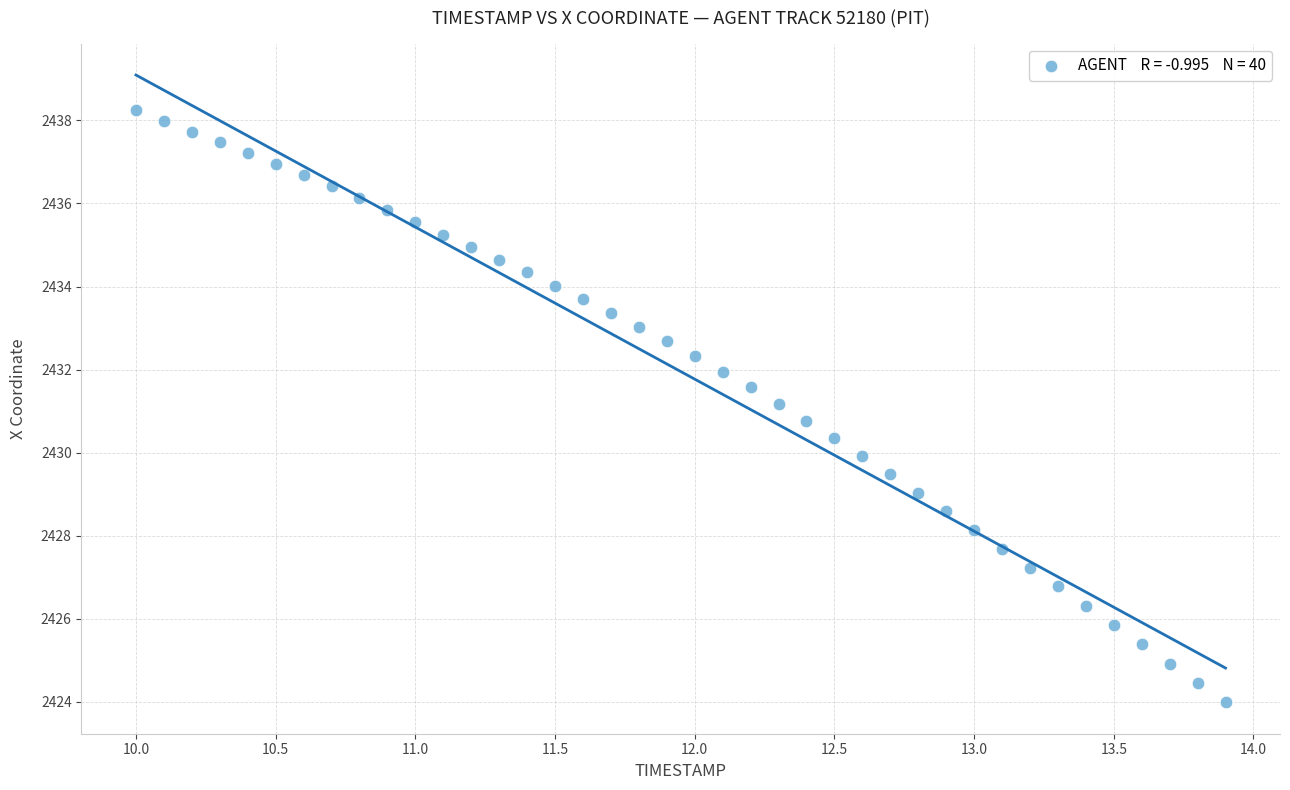

What is the range of X values (max minus min)?

3.9